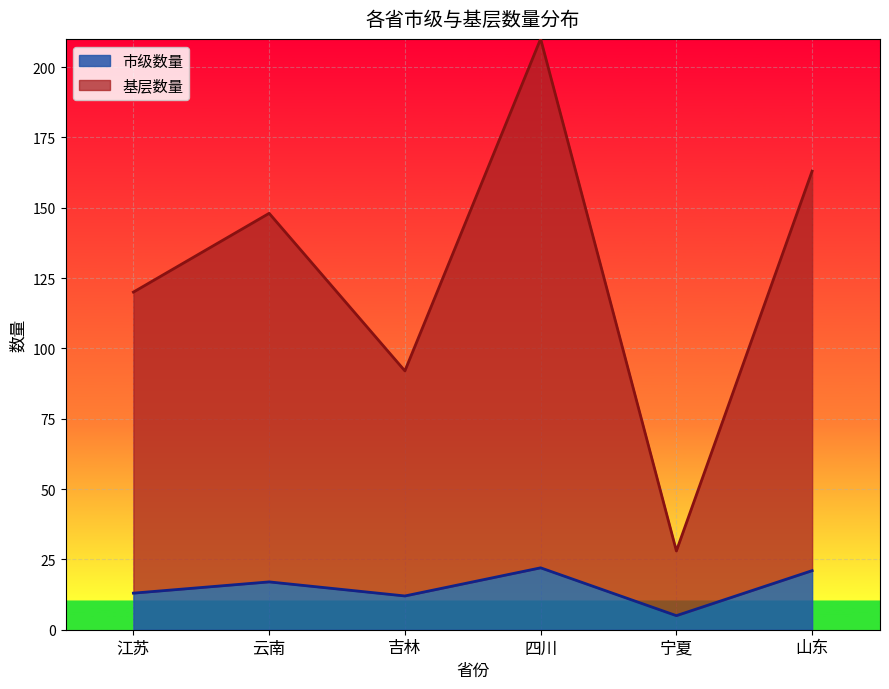

Reading left to right, extract all data points from this chart.

市级数量: 江苏=13	云南=17	吉林=12	四川=22	宁夏=5	山东=21
基层数量: 江苏=120	云南=148	吉林=92	四川=210	宁夏=28	山东=163